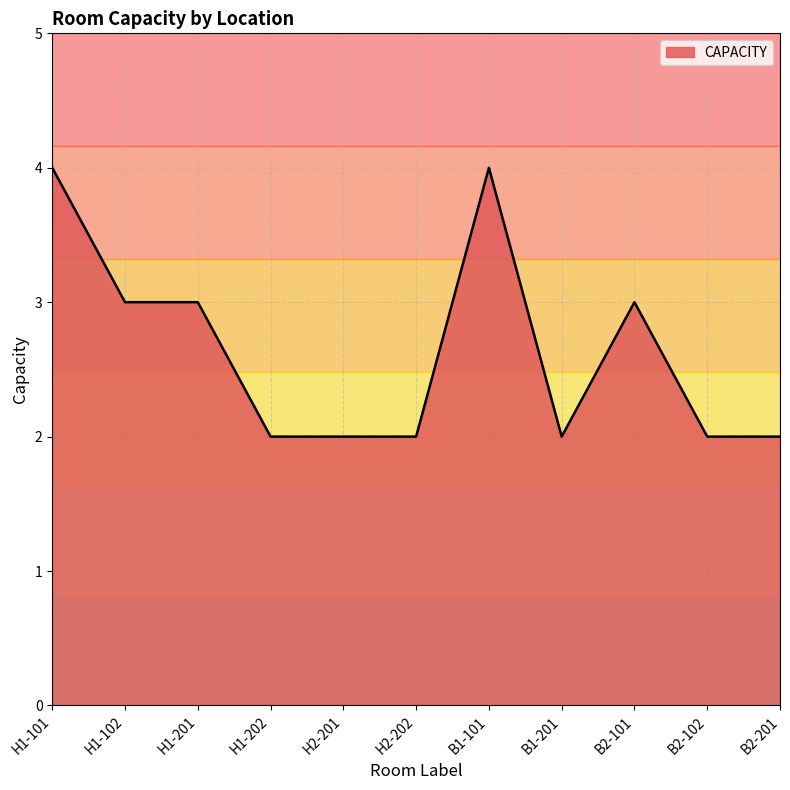

What is the greatest value displayed?

4